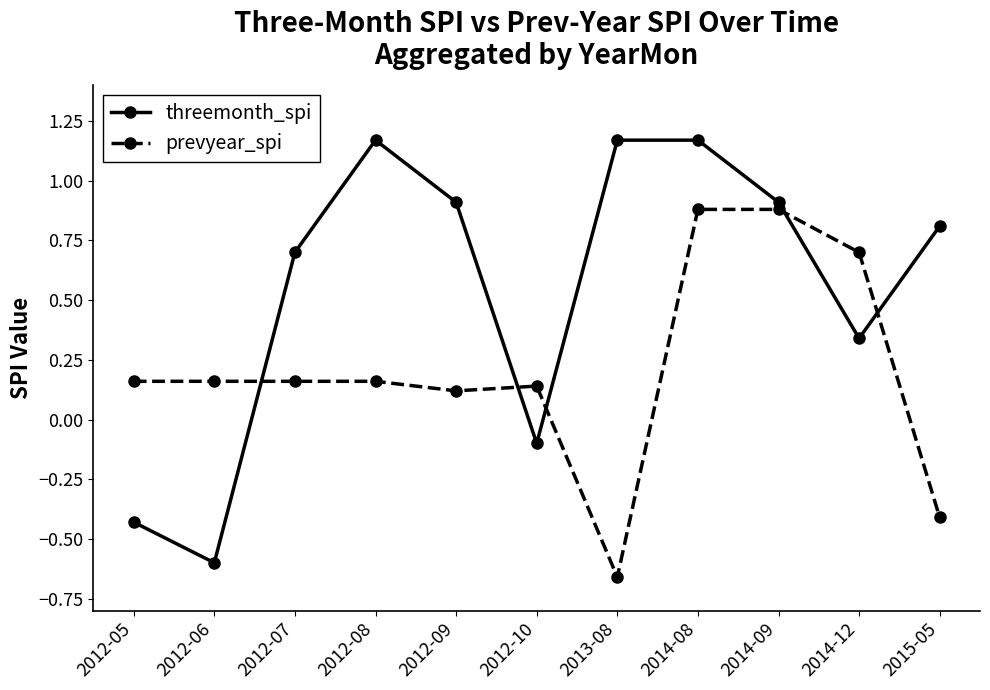

Where is the first local minimum for threemonth_spi?

2012-06